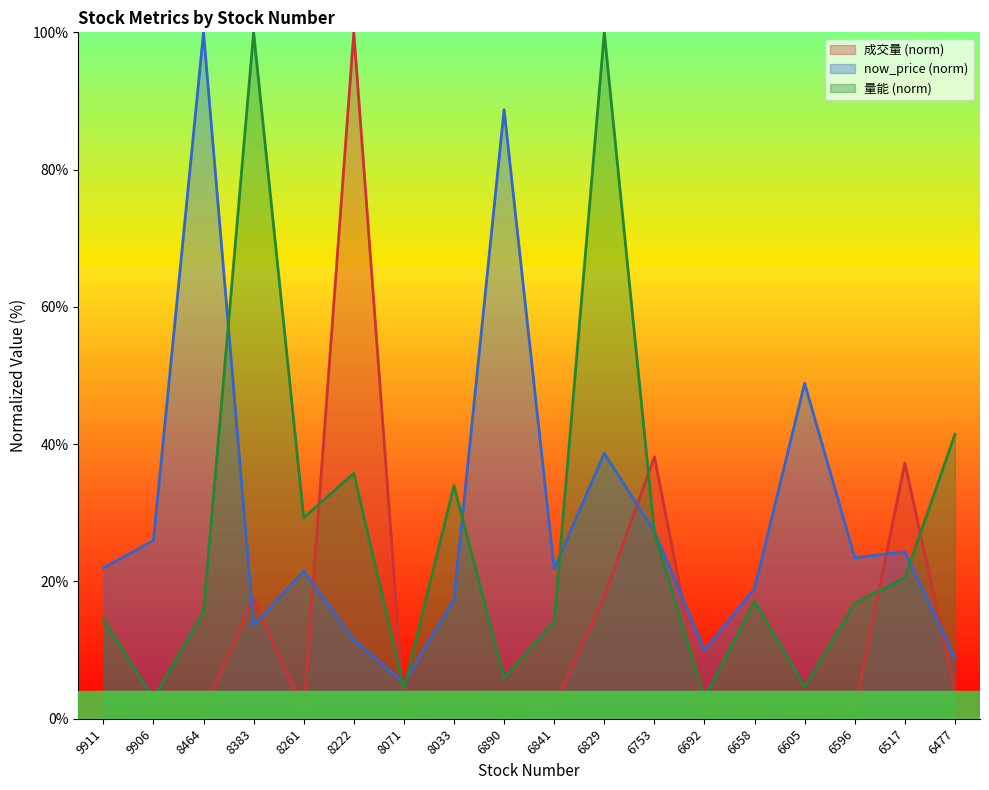

Which series has the largest total across all categories?

now_price (norm)